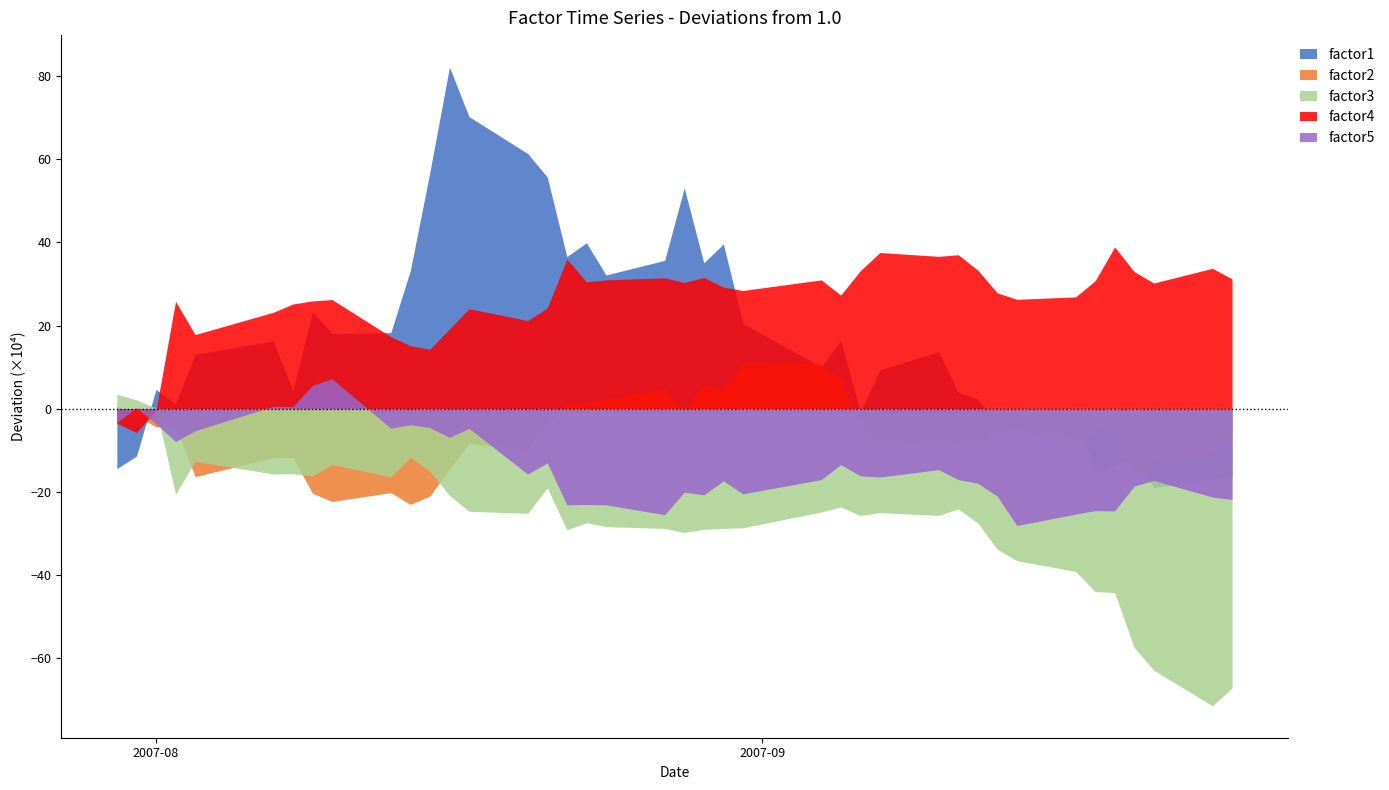

What is the highest value of the factor2 series?

11.2